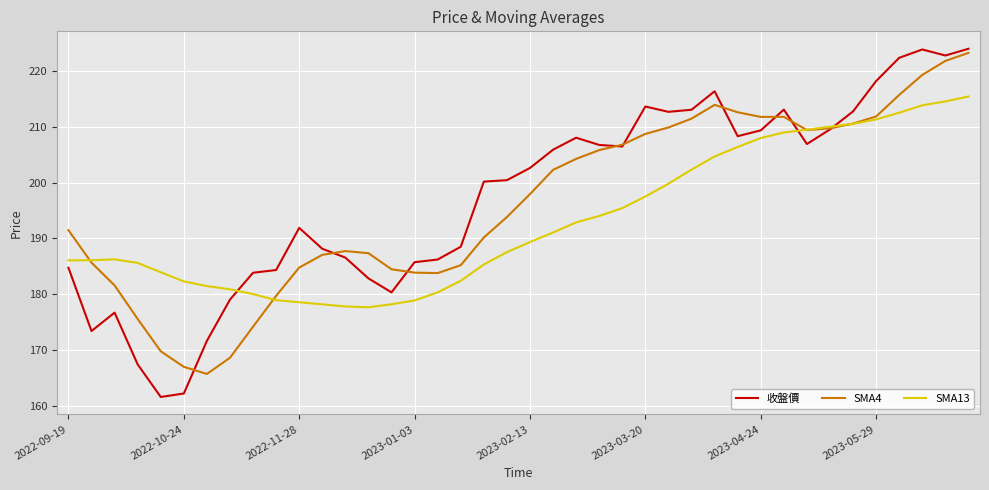

How many values in the SMA4 series exceed 197?

20